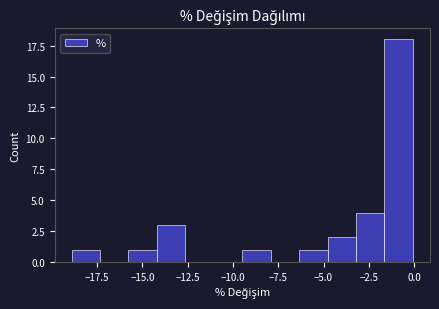

Around what value on the x-axis is the tallest bar? Give the approximate position of its centre, as read against the axis.

-1.0